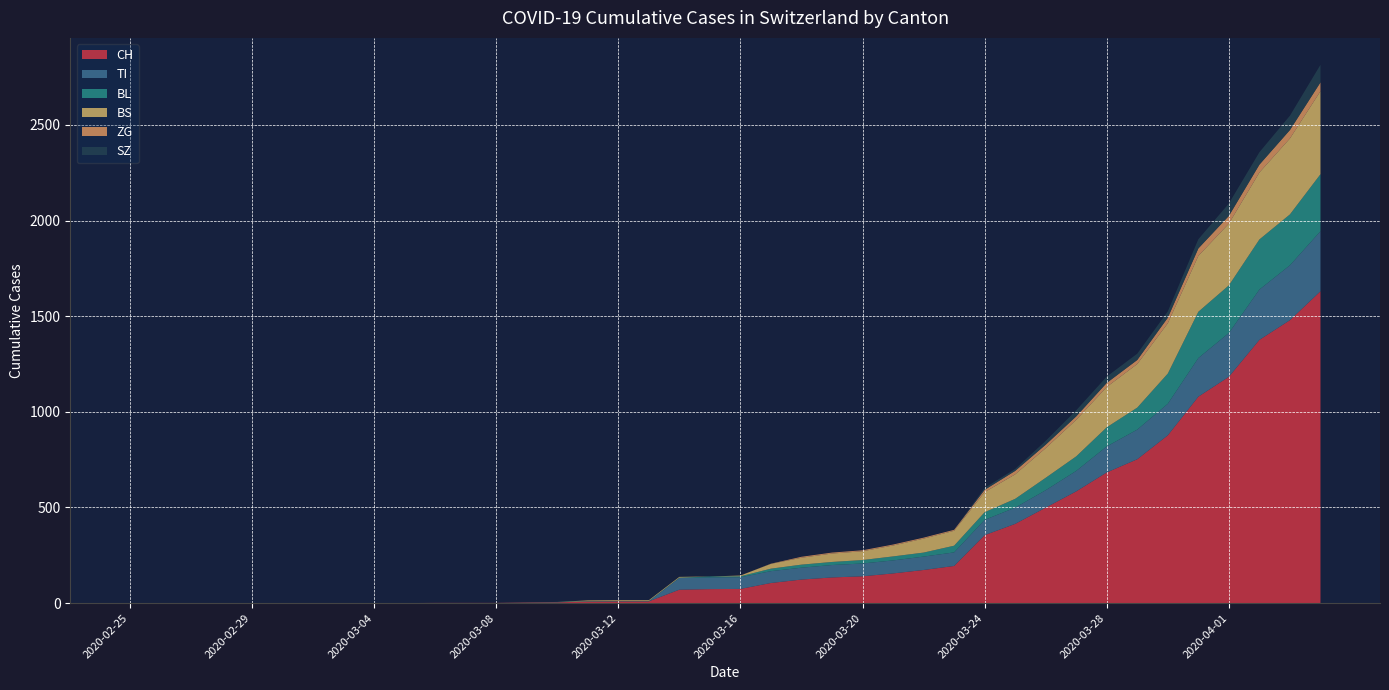

Reading left to right, what are all the values shown in this chart?

CH: 2020-02-25=0	2020-02-26=0	2020-02-27=0	2020-02-28=0	2020-02-29=0	2020-03-01=0	2020-03-02=0	2020-03-03=0	2020-03-04=0	2020-03-05=0	2020-03-06=1	2020-03-07=1	2020-03-08=1	2020-03-09=3	2020-03-10=4	2020-03-11=8	2020-03-12=9	2020-03-13=9	2020-03-14=70	2020-03-15=73	2020-03-16=74	2020-03-17=105	2020-03-18=123	2020-03-19=134	2020-03-20=140	2020-03-21=155	2020-03-22=173	2020-03-23=194	2020-03-24=355	2020-03-25=414	2020-03-26=499	2020-03-27=584	2020-03-28=683	2020-03-29=752	2020-03-30=877	2020-03-31=1079	2020-04-01=1183	2020-04-02=1376	2020-04-03=1479	2020-04-04=1630
TI: 2020-02-25=0	2020-02-26=0	2020-02-27=0	2020-02-28=0	2020-02-29=0	2020-03-01=0	2020-03-02=0	2020-03-03=0	2020-03-04=0	2020-03-05=0	2020-03-06=0	2020-03-07=0	2020-03-08=0	2020-03-09=0	2020-03-10=0	2020-03-11=0	2020-03-12=0	2020-03-13=0	2020-03-14=61	2020-03-15=61	2020-03-16=61	2020-03-17=62	2020-03-18=62	2020-03-19=65	2020-03-20=67	2020-03-21=68	2020-03-22=70	2020-03-23=71	2020-03-24=80	2020-03-25=85	2020-03-26=91	2020-03-27=107	2020-03-28=136	2020-03-29=155	2020-03-30=165	2020-03-31=202	2020-04-01=229	2020-04-02=263	2020-04-03=287	2020-04-04=314
BL: 2020-02-25=0	2020-02-26=0	2020-02-27=0	2020-02-28=0	2020-02-29=0	2020-03-01=0	2020-03-02=0	2020-03-03=0	2020-03-04=0	2020-03-05=0	2020-03-06=0	2020-03-07=0	2020-03-08=0	2020-03-09=1	2020-03-10=2	2020-03-11=2	2020-03-12=2	2020-03-13=2	2020-03-14=2	2020-03-15=5	2020-03-16=5	2020-03-17=13	2020-03-18=16	2020-03-19=16	2020-03-20=18	2020-03-21=21	2020-03-22=21	2020-03-23=35	2020-03-24=40	2020-03-25=46	2020-03-26=65	2020-03-27=76	2020-03-28=100	2020-03-29=115	2020-03-30=158	2020-03-31=242	2020-04-01=249	2020-04-02=262	2020-04-03=266	2020-04-04=298
BS: 2020-02-25=0	2020-02-26=0	2020-02-27=0	2020-02-28=0	2020-02-29=0	2020-03-01=0	2020-03-02=0	2020-03-03=0	2020-03-04=0	2020-03-05=0	2020-03-06=0	2020-03-07=0	2020-03-08=0	2020-03-09=0	2020-03-10=0	2020-03-11=4	2020-03-12=4	2020-03-13=4	2020-03-14=4	2020-03-15=0	2020-03-16=4	2020-03-17=25	2020-03-18=36	2020-03-19=44	2020-03-20=46	2020-03-21=57	2020-03-22=73	2020-03-23=78	2020-03-24=105	2020-03-25=128	2020-03-26=155	2020-03-27=191	2020-03-28=211	2020-03-29=228	2020-03-30=263	2020-03-31=292	2020-04-01=323	2020-04-02=350	2020-04-03=397	2020-04-04=434
ZG: 2020-02-25=0	2020-02-26=0	2020-02-27=0	2020-02-28=0	2020-02-29=0	2020-03-01=0	2020-03-02=0	2020-03-03=0	2020-03-04=0	2020-03-05=0	2020-03-06=0	2020-03-07=0	2020-03-08=0	2020-03-09=0	2020-03-10=0	2020-03-11=0	2020-03-12=0	2020-03-13=0	2020-03-14=0	2020-03-15=0	2020-03-16=0	2020-03-17=1	2020-03-18=5	2020-03-19=5	2020-03-20=5	2020-03-21=5	2020-03-22=5	2020-03-23=5	2020-03-24=12	2020-03-25=18	2020-03-26=18	2020-03-27=18	2020-03-28=21	2020-03-29=21	2020-03-30=29	2020-03-31=39	2020-04-01=40	2020-04-02=41	2020-04-03=44	2020-04-04=46
SZ: 2020-02-25=0	2020-02-26=0	2020-02-27=0	2020-02-28=0	2020-02-29=0	2020-03-01=0	2020-03-02=0	2020-03-03=0	2020-03-04=0	2020-03-05=0	2020-03-06=0	2020-03-07=0	2020-03-08=0	2020-03-09=0	2020-03-10=0	2020-03-11=0	2020-03-12=0	2020-03-13=0	2020-03-14=0	2020-03-15=0	2020-03-16=0	2020-03-17=0	2020-03-18=0	2020-03-19=0	2020-03-20=0	2020-03-21=0	2020-03-22=0	2020-03-23=0	2020-03-24=10	2020-03-25=10	2020-03-26=20	2020-03-27=32	2020-03-28=33	2020-03-29=33	2020-03-30=33	2020-03-31=48	2020-04-01=65	2020-04-02=65	2020-04-03=75	2020-04-04=92